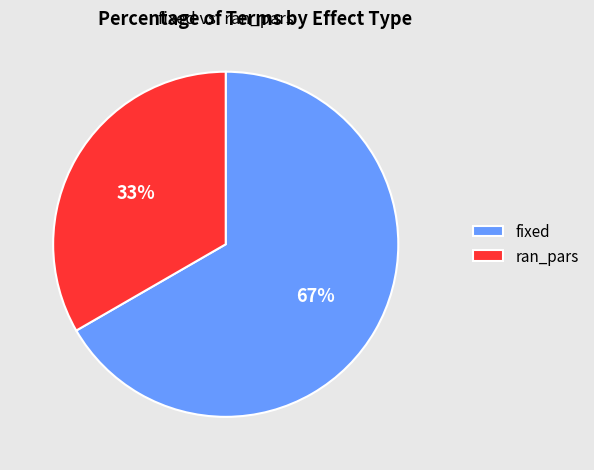

What percentage is the ran_pars slice, to the nearest percent?

33%